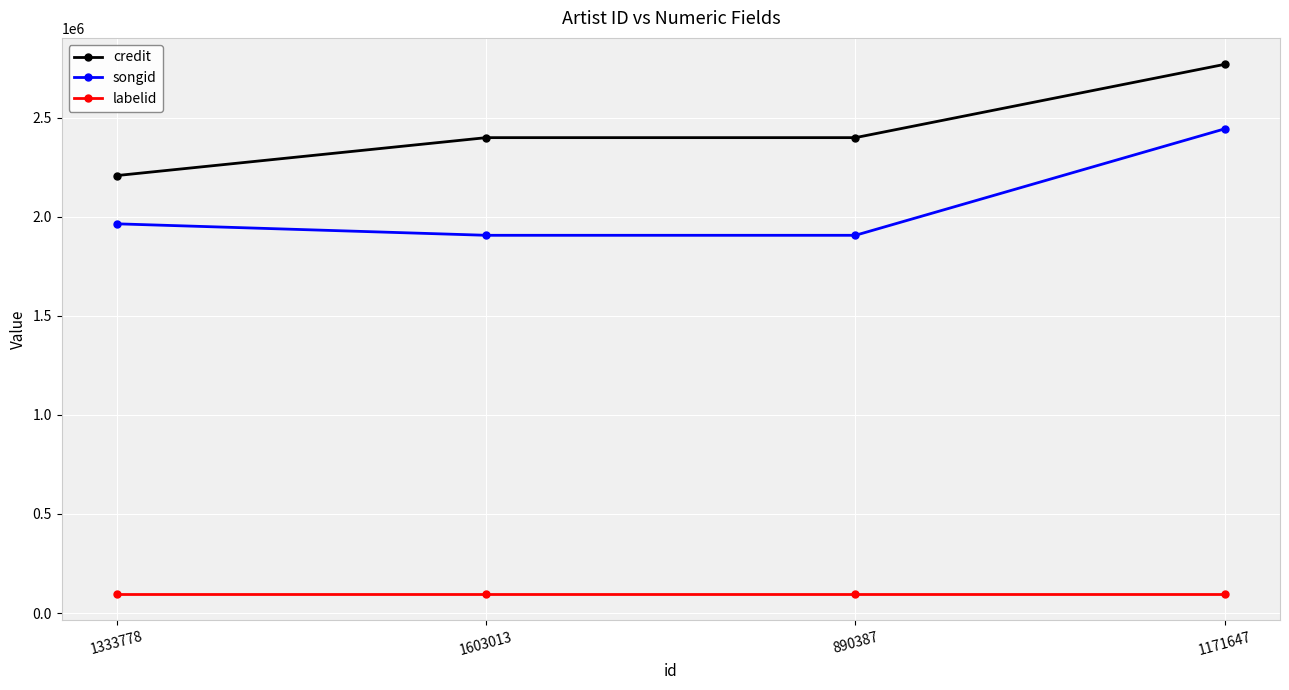

The labelid series shows 97153 at 890387. True or false?

True